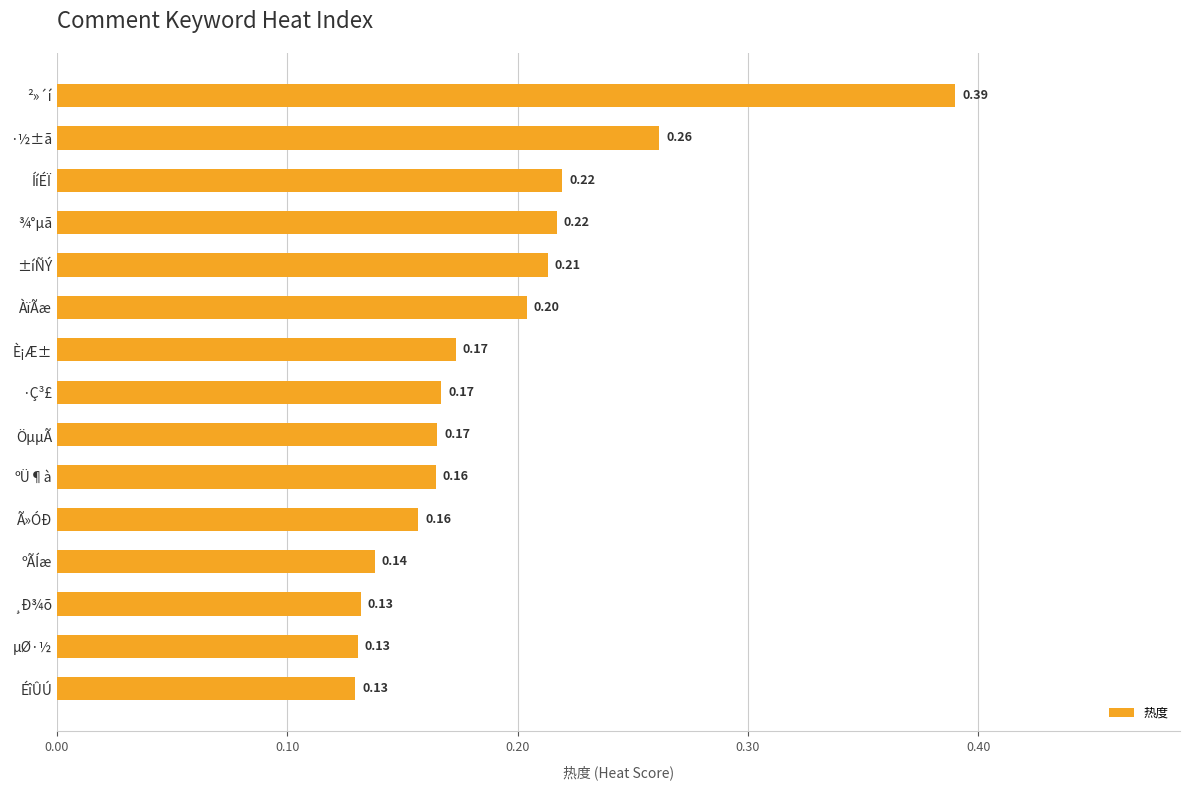

Which label corresponds to the largest value in the chart?

²»´í